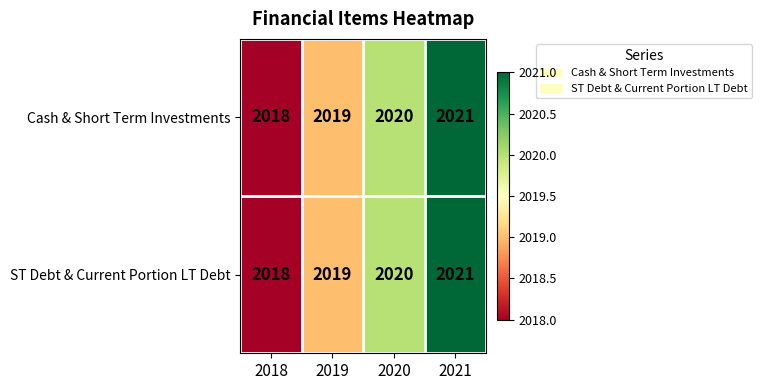

What is the sum of all ST Debt & Current Portion LT Debt values?

8078